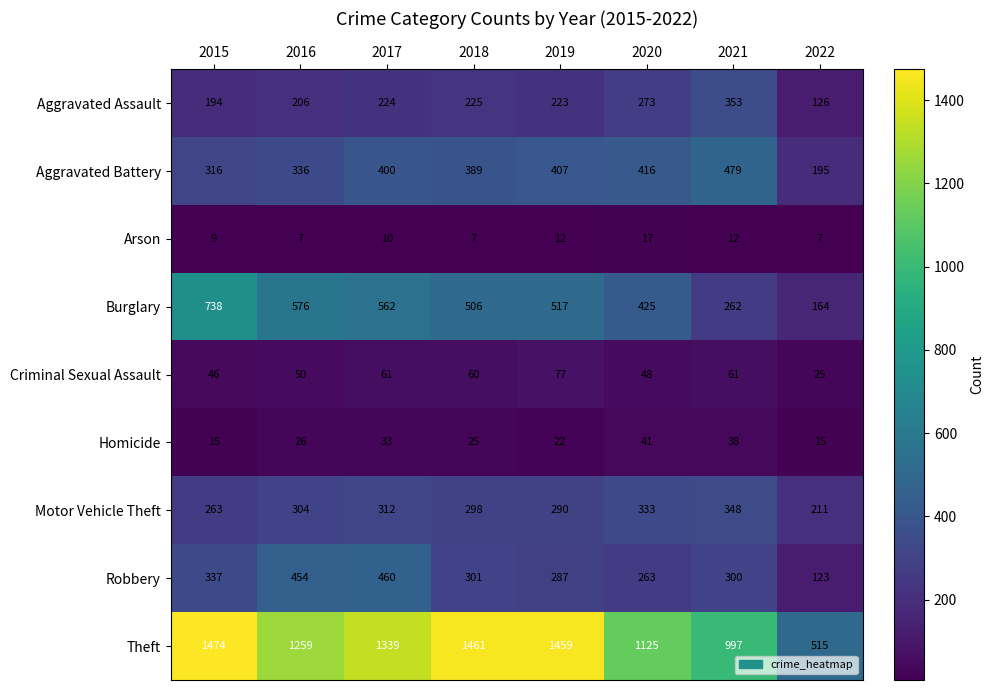

What is the maximum value for Robbery?

460